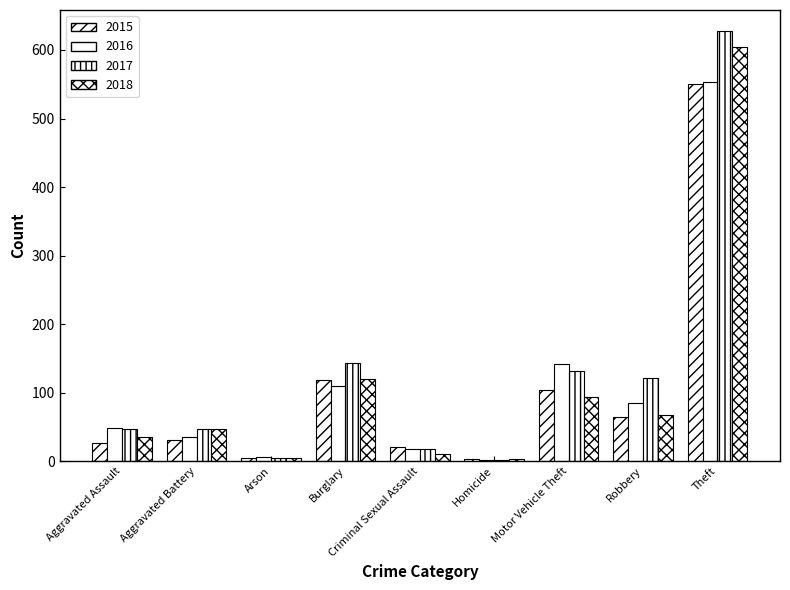

True or false: 2016 has a value of 17 at Criminal Sexual Assault.

True